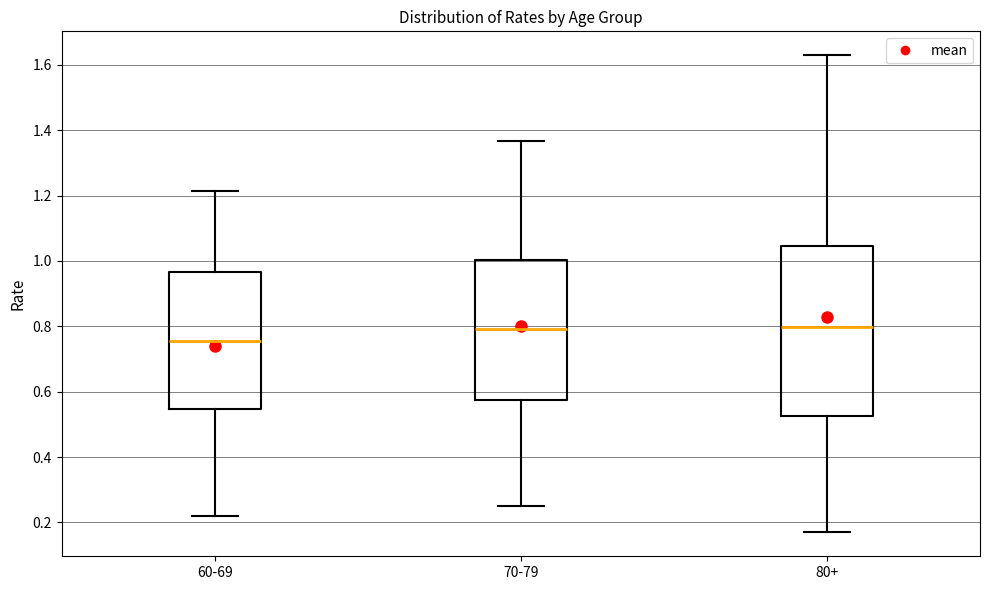

Comparing the boxes themselves (not the whiskers), which one is the tallest?

80+